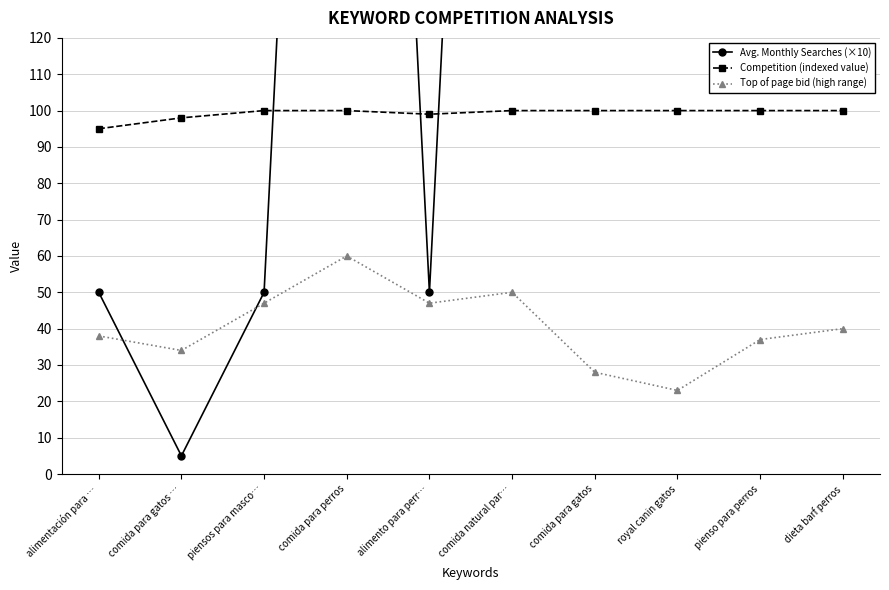

What is the maximum value for Competition (indexed value)?

100